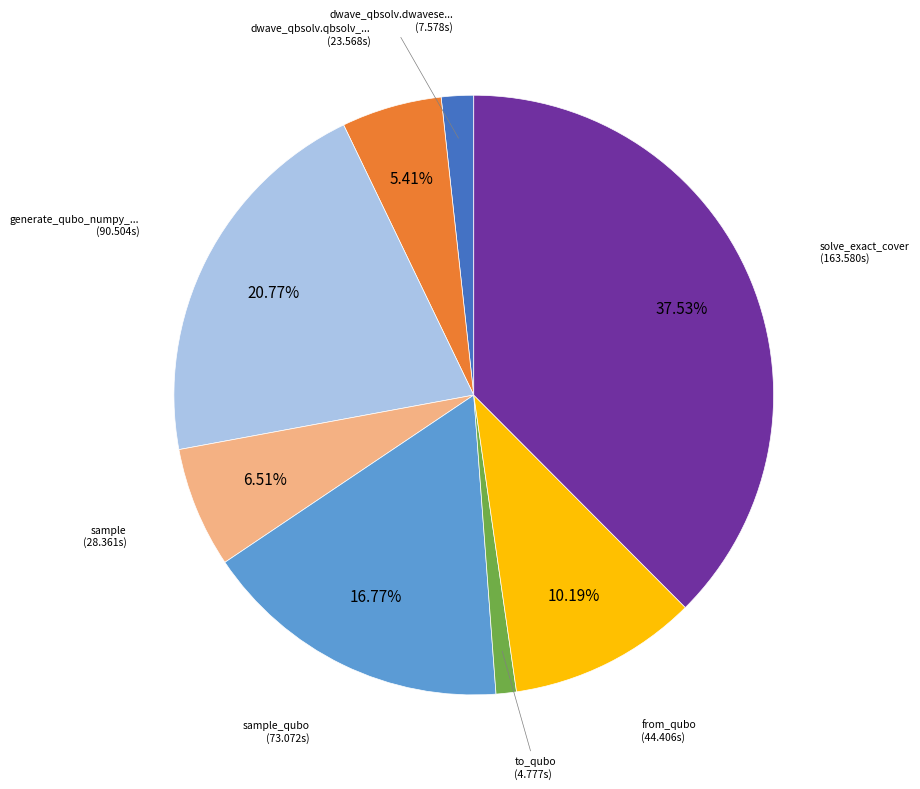

Is there any slice that represents more than half of the pie?

No